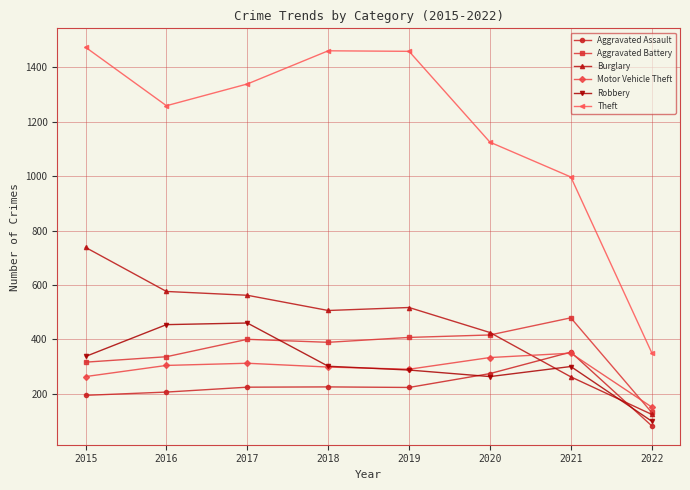

How many interior local peaks does the Robbery series have?

2